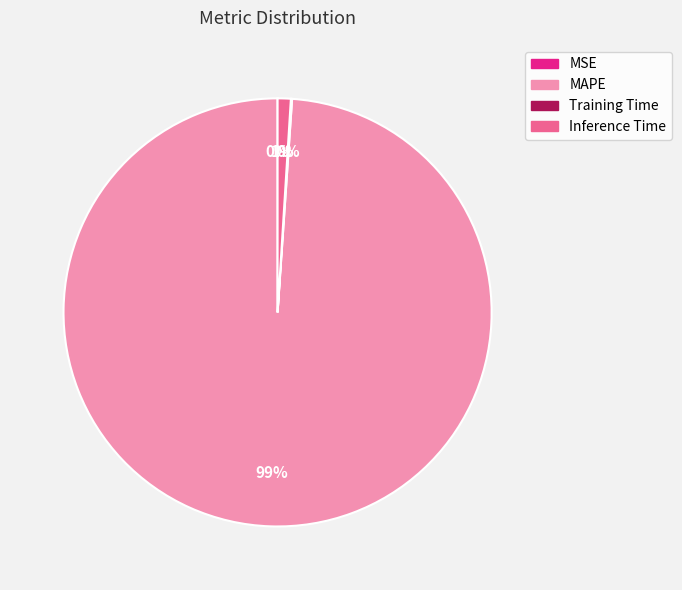

The MAPE slice represents 99% of the pie. True or false?

True